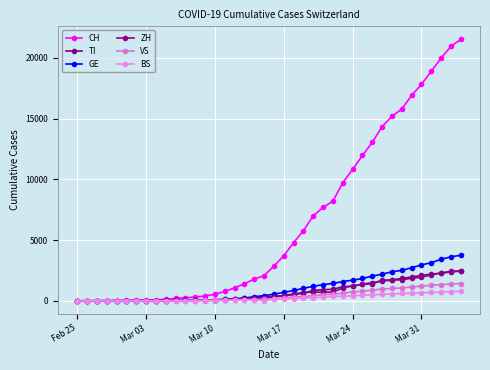

Count the number of data series in this chart.

6